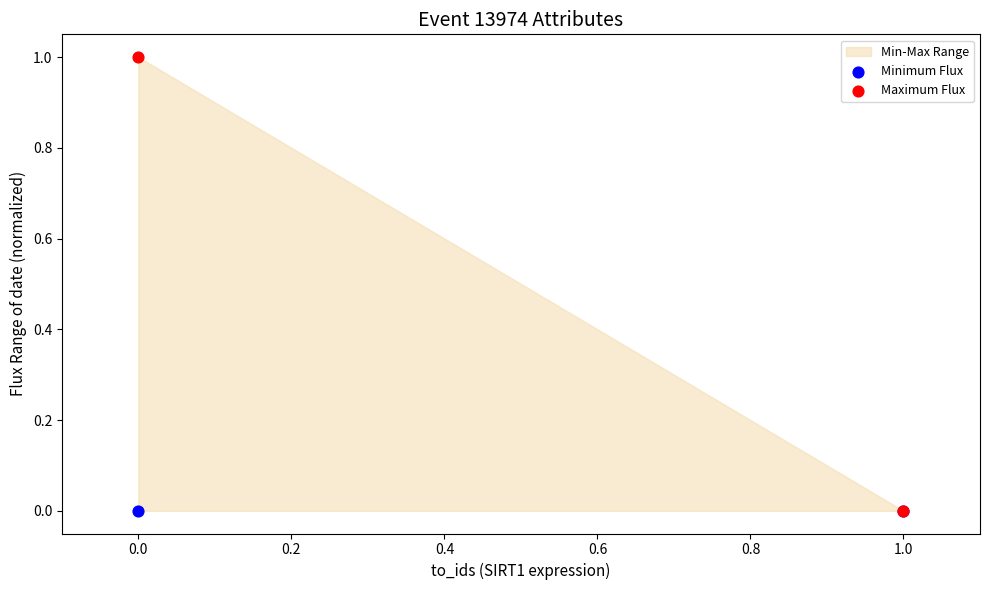

Which series contains the highest Y value?

Maximum Flux